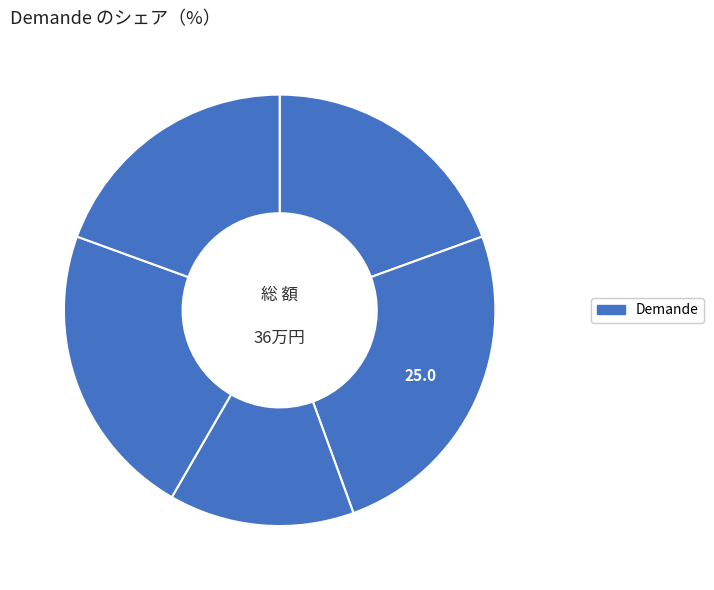

How many slices are in this pie chart?

5